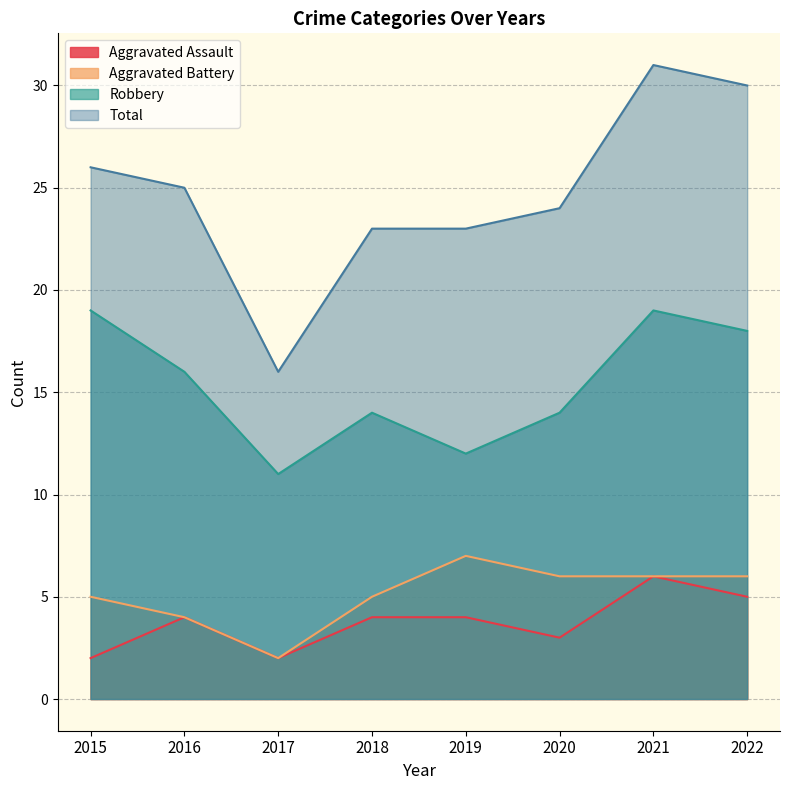

At which category is the sum across all series the highest?

2021